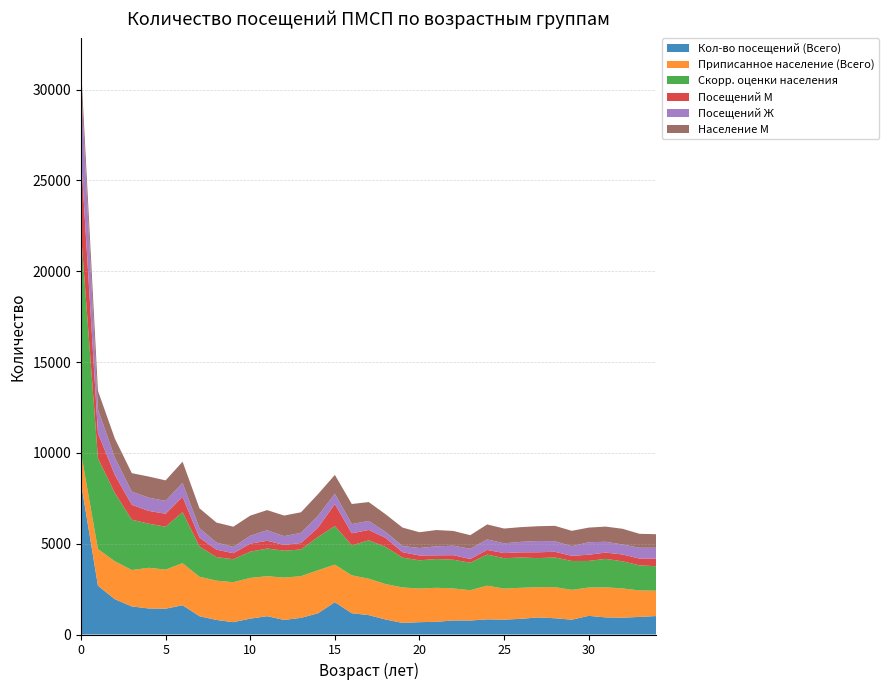

Reading left to right, list all the values displayed in this chart.

Кол-во посещений (Всего): 8349	2686	1942	1545	1434	1422	1610	1008	802	679	874	1008	802	917	1167	1781	1171	1068	825	638	679	699	773	771	834	818	863	941	895	814	1028	942	926	968	1017
Приписанное население (Всего): 1650	2017	2091	2004	2239	2151	2317	2170	2164	2200	2243	2201	2332	2293	2370	2068	2086	2005	1950	1952	1852	1873	1762	1668	1855	1709	1709	1664	1712	1644	1558	1655	1611	1458	1393
Скорр. оценки населения: 12063	5004	3756	2771	2426	2362	2809	1666	1297	1263	1443	1524	1479	1471	1833	2122	1650	2113	2044	1642	1552	1583	1581	1511	1711	1674	1666	1601	1635	1590	1464	1567	1492	1382	1349
Посещений М: 4272	1376	994	820	706	713	844	490	409	334	442	427	318	356	511	1212	664	570	498	299	268	204	251	209	256	282	285	320	312	283	342	346	376	373	420
Посещений Ж: 4077	1310	948	725	728	709	766	518	393	345	432	581	484	561	656	569	507	498	327	339	411	495	522	562	578	536	578	621	583	531	686	596	550	595	597
Население М: 844	1022	1053	1018	1163	1128	1168	1095	1099	1115	1111	1108	1133	1132	1187	1034	1106	1037	973	1016	868	897	811	747	826	815	810	814	846	846	807	835	866	768	745